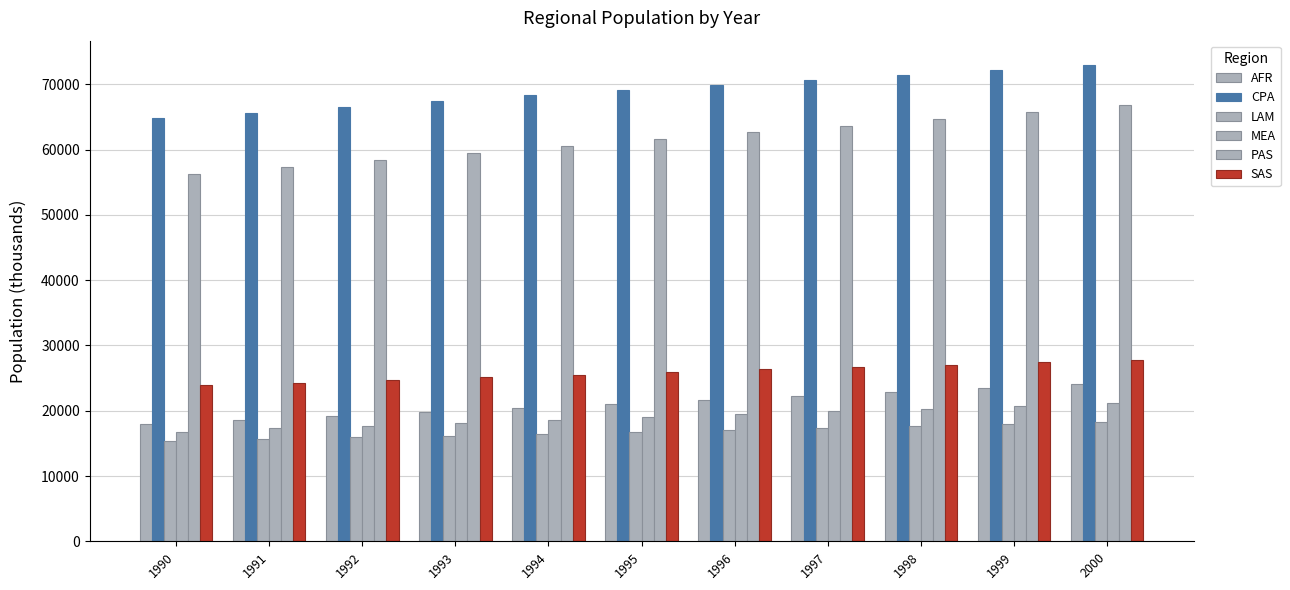

Rank the series at 1994 from lowest to highest value.

LAM, MEA, AFR, SAS, PAS, CPA